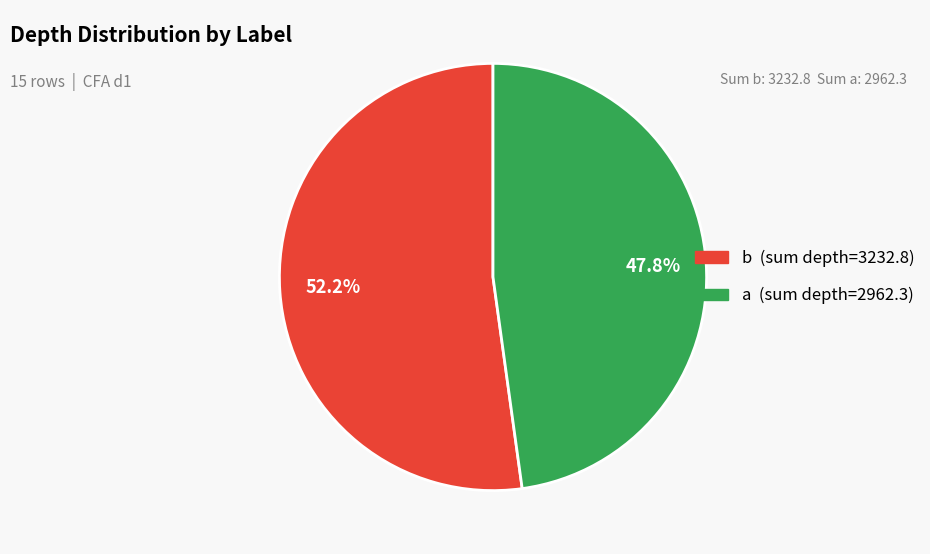

Is there any slice that represents more than half of the pie?

Yes